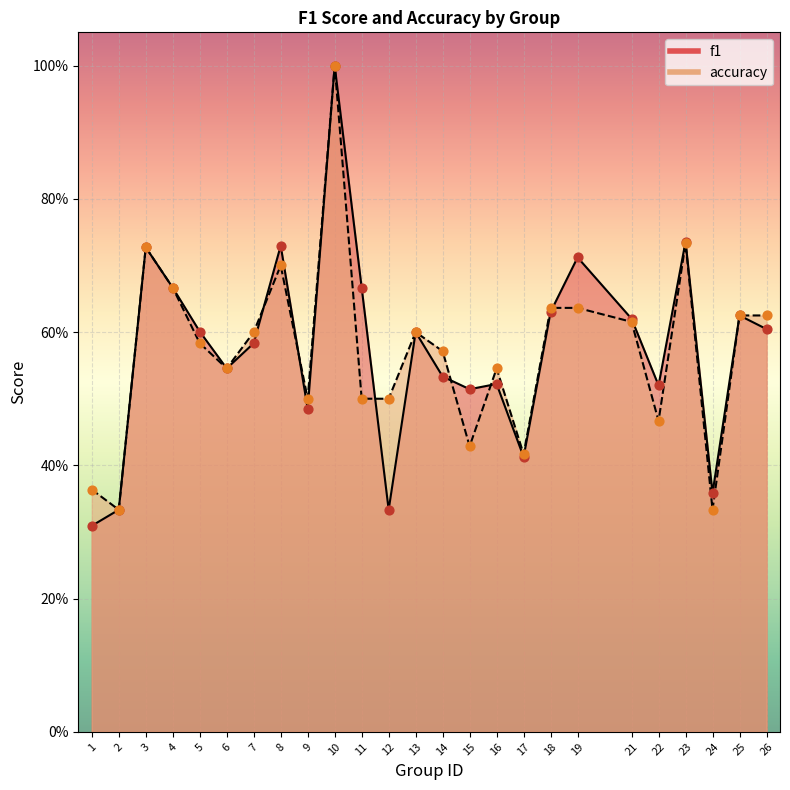

Which series contains the highest Y value?

f1